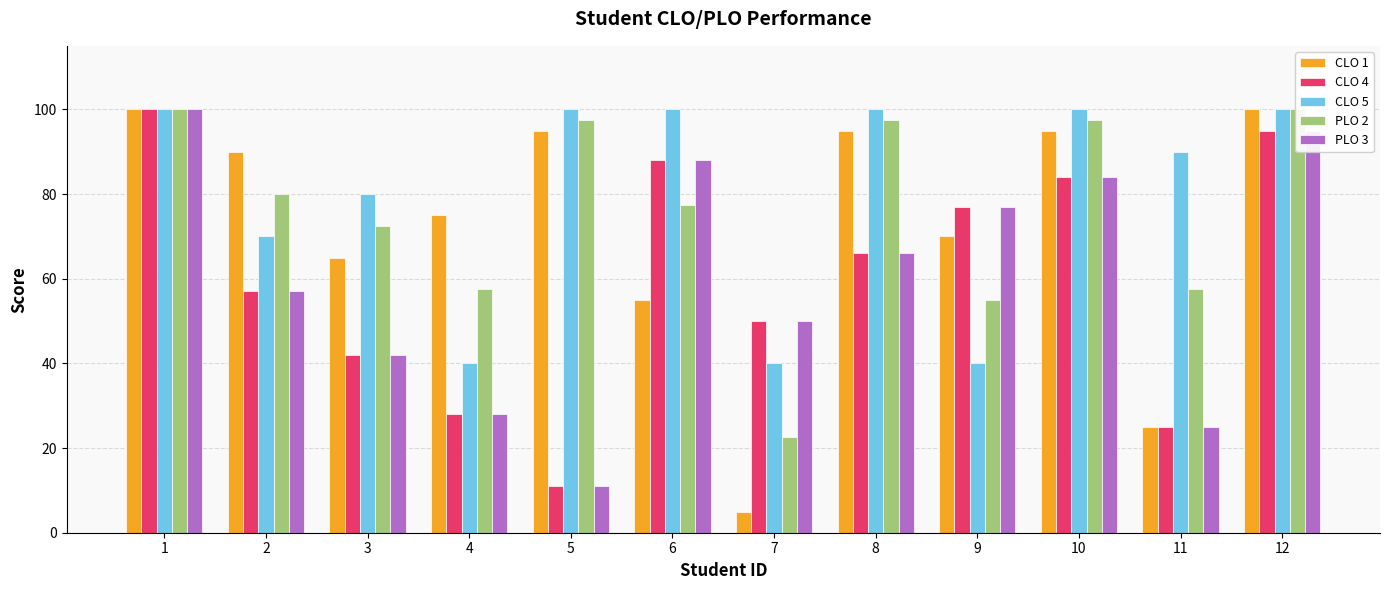

Reading right to left, extract all data points from this chart.

CLO 1: 100.0	25.0	95.0	70.0	95.0	5.0	55.0	95.0	75.0	65.0	90.0	100.0
CLO 4: 95.0	25.0	84.0	77.0	66.0	50.0	88.0	11.0	28.0	42.0	57.0	100.0
CLO 5: 100.0	90.0	100.0	40.0	100.0	40.0	100.0	100.0	40.0	80.0	70.0	100.0
PLO 2: 100.0	57.5	97.5	55.0	97.5	22.5	77.5	97.5	57.5	72.5	80.0	100.0
PLO 3: 95.0	25.0	84.0	77.0	66.0	50.0	88.0	11.0	28.0	42.0	57.0	100.0